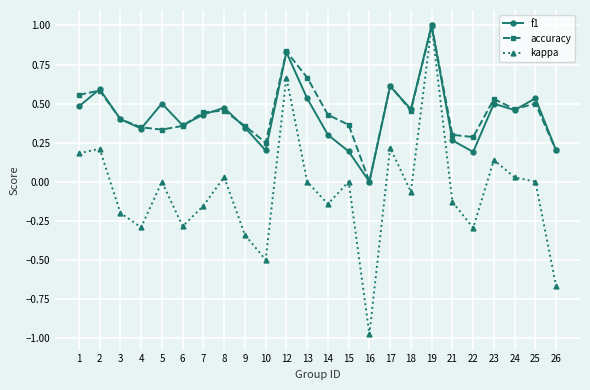

How many values in accuracy are above zero?

23